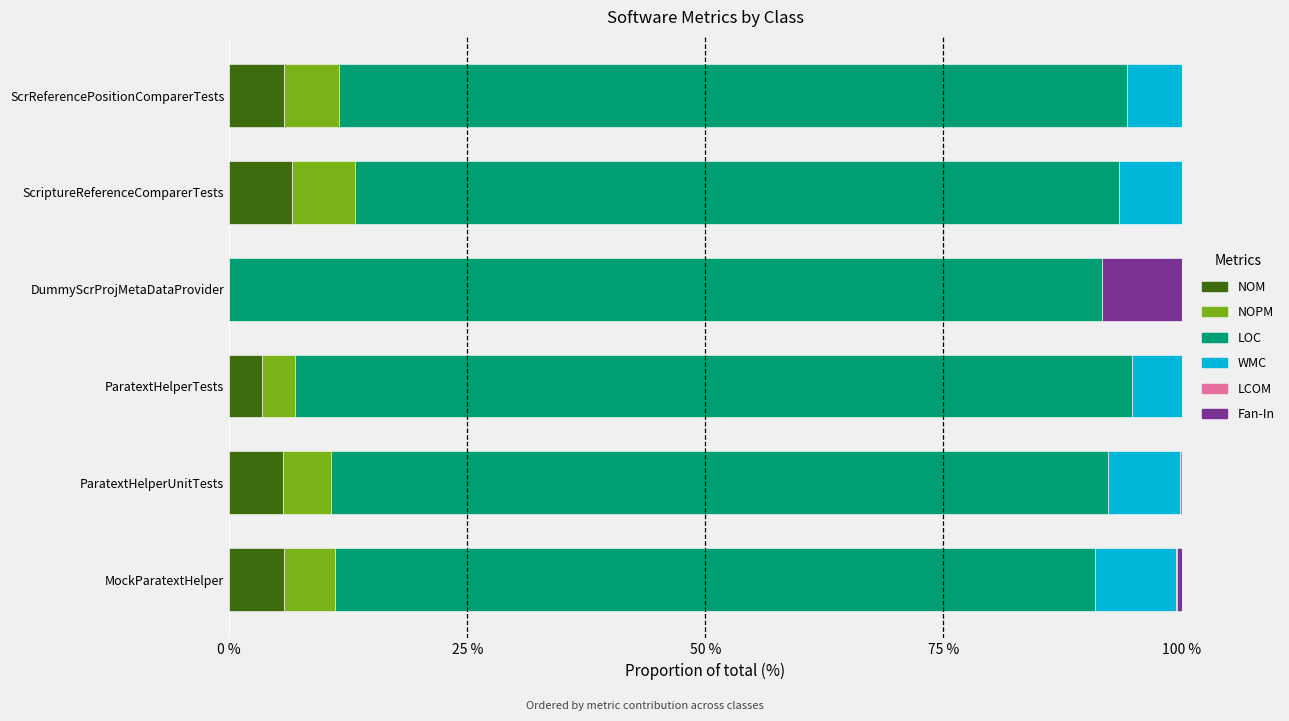

Is it true that NOM equals 6.6 at ScriptureReferenceComparerTests?

True